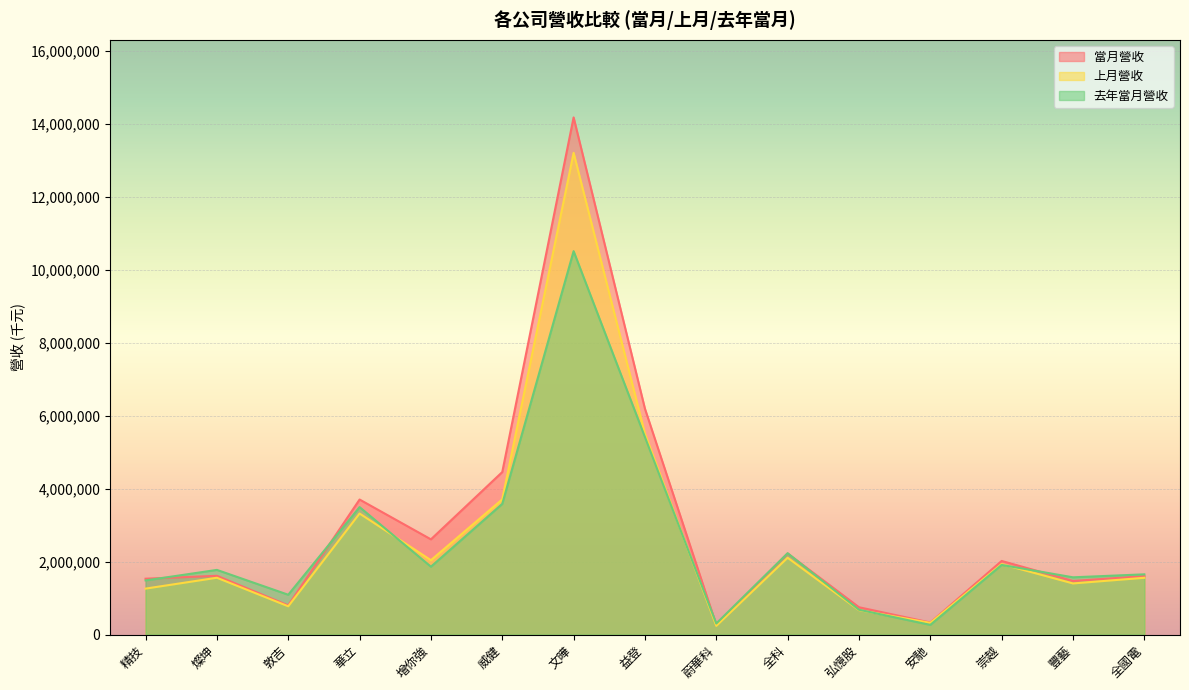

Between 文曄 and 全科, which is larger?

文曄